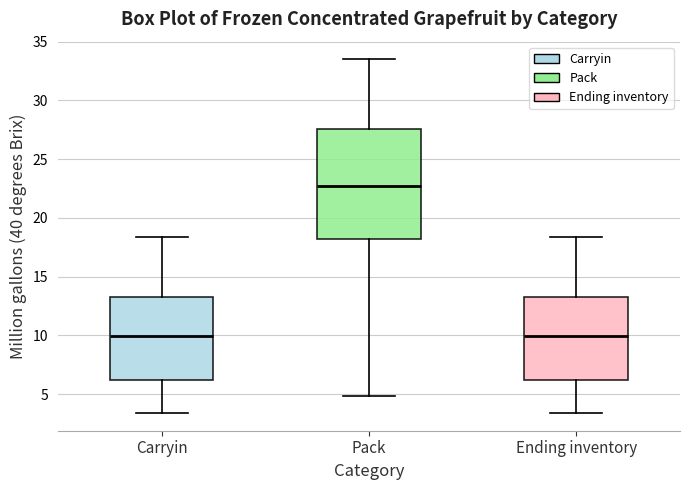

Reading left to right, read every box against the y-axis: the position of its median line, the range the box covers, and the ends of its whiskers. The values are not printed on the chart, so give them approximately, as read against the axis.

Carryin: median 10.0, box 6.0 to 13.5, whiskers 3.5 to 18.5
Pack: median 22.5, box 18.5 to 27.5, whiskers 5.0 to 33.5
Ending inventory: median 10.0, box 6.0 to 13.5, whiskers 3.5 to 18.5